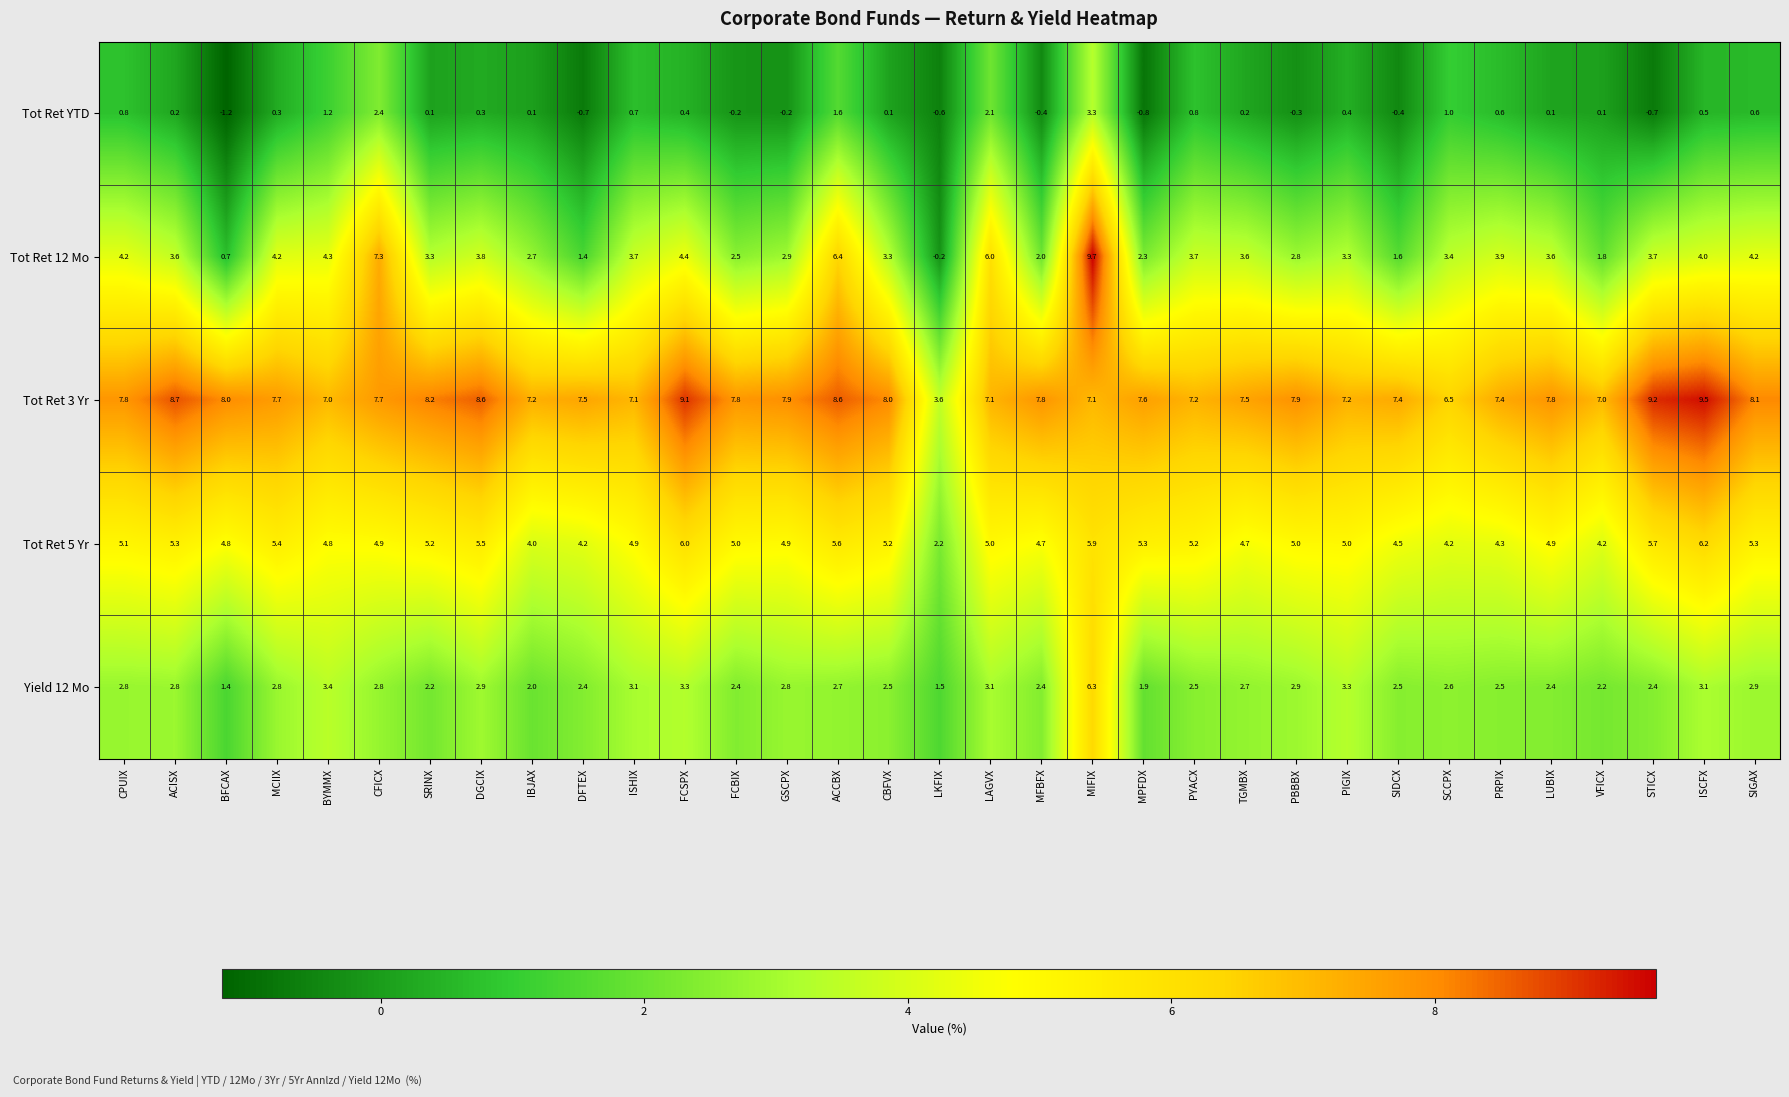

What is the difference between the highest and lowest values at MCIIX?

7.4